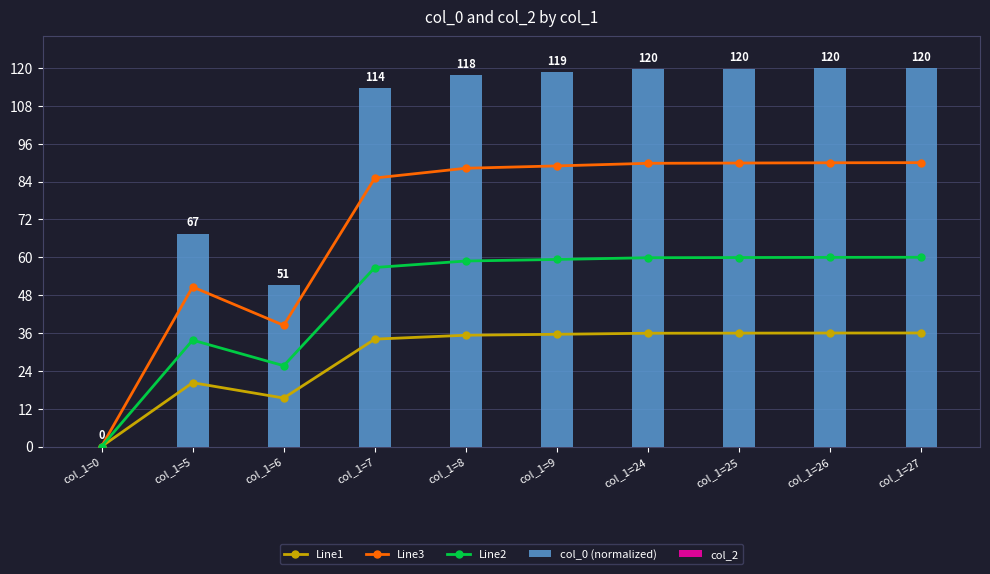

Rank the series by their maximum value, from lowest to highest.

col_2, Line1, Line2, Line3, col_0 (normalized)